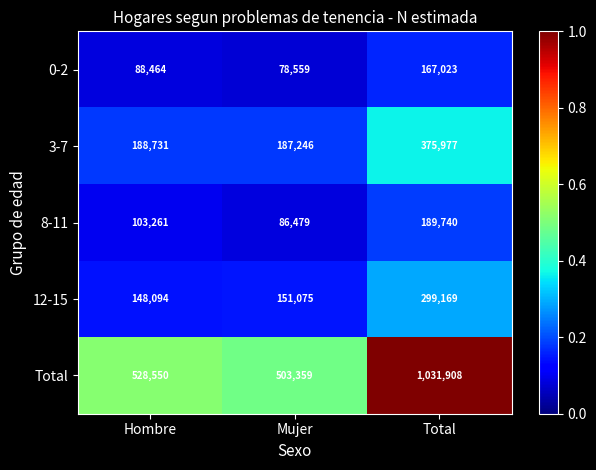

True or false: 0-2 has a value of 102624 at Total.

False